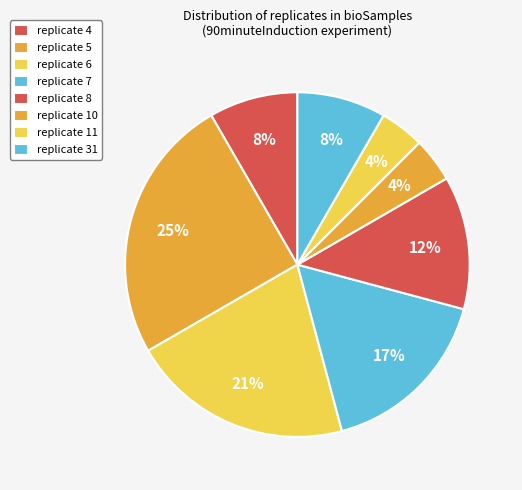

Which category has the smallest portion of the pie?

5